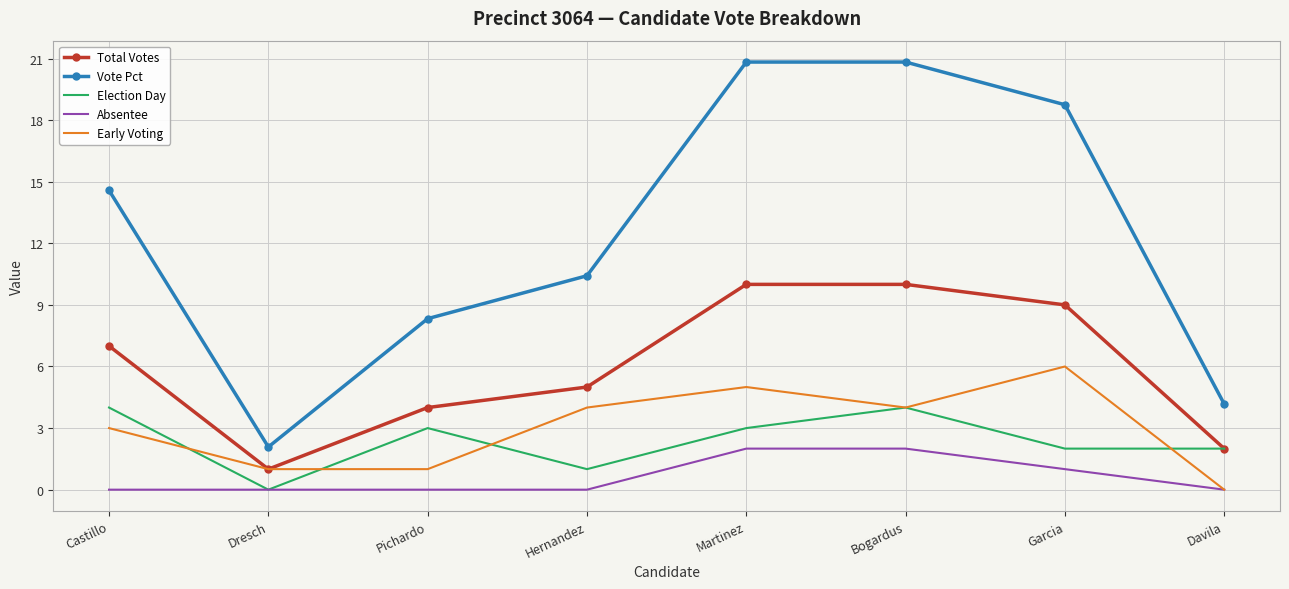

Reading left to right, what are all the values shown in this chart?

Total Votes: Castillo=7.0	Dresch=1.0	Pichardo=4.0	Hernandez=5.0	Martinez=10.0	Bogardus=10.0	Garcia=9.0	Davila=2.0
Vote Pct: Castillo=14.6	Dresch=2.1	Pichardo=8.3	Hernandez=10.4	Martinez=20.8	Bogardus=20.8	Garcia=18.8	Davila=4.2
Election Day: Castillo=4.0	Dresch=0.0	Pichardo=3.0	Hernandez=1.0	Martinez=3.0	Bogardus=4.0	Garcia=2.0	Davila=2.0
Absentee: Castillo=0.0	Dresch=0.0	Pichardo=0.0	Hernandez=0.0	Martinez=2.0	Bogardus=2.0	Garcia=1.0	Davila=0.0
Early Voting: Castillo=3.0	Dresch=1.0	Pichardo=1.0	Hernandez=4.0	Martinez=5.0	Bogardus=4.0	Garcia=6.0	Davila=0.0